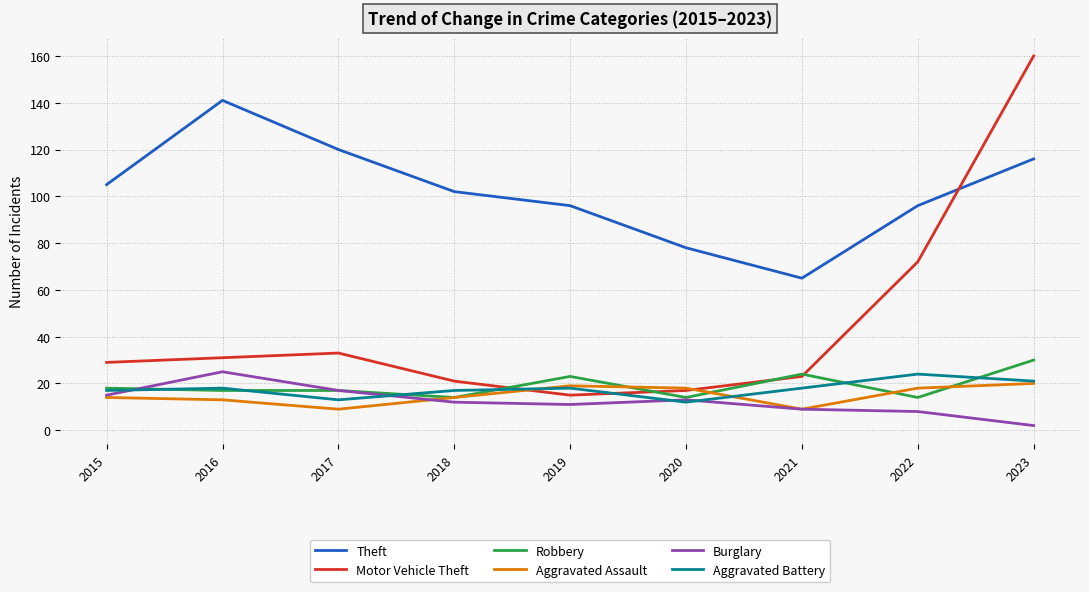

Where is the first local maximum for Burglary?

2016